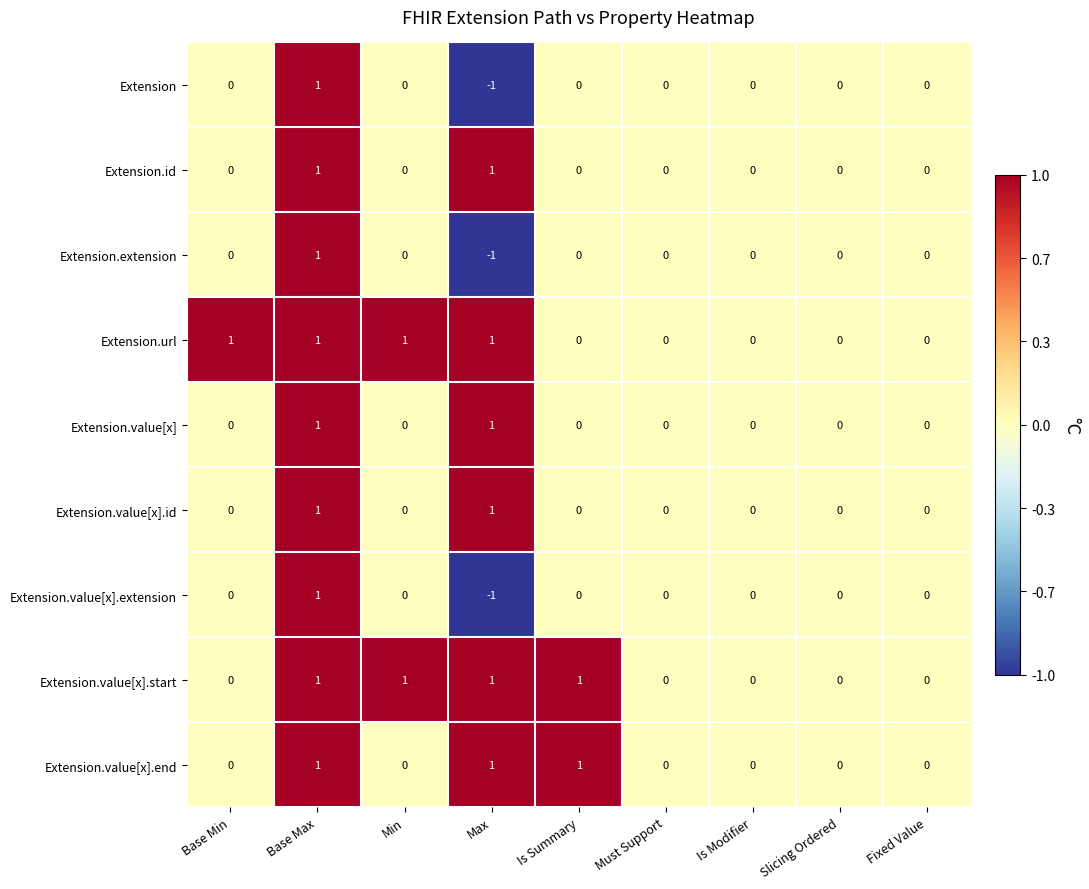

What is the total value across all series at Max?

3